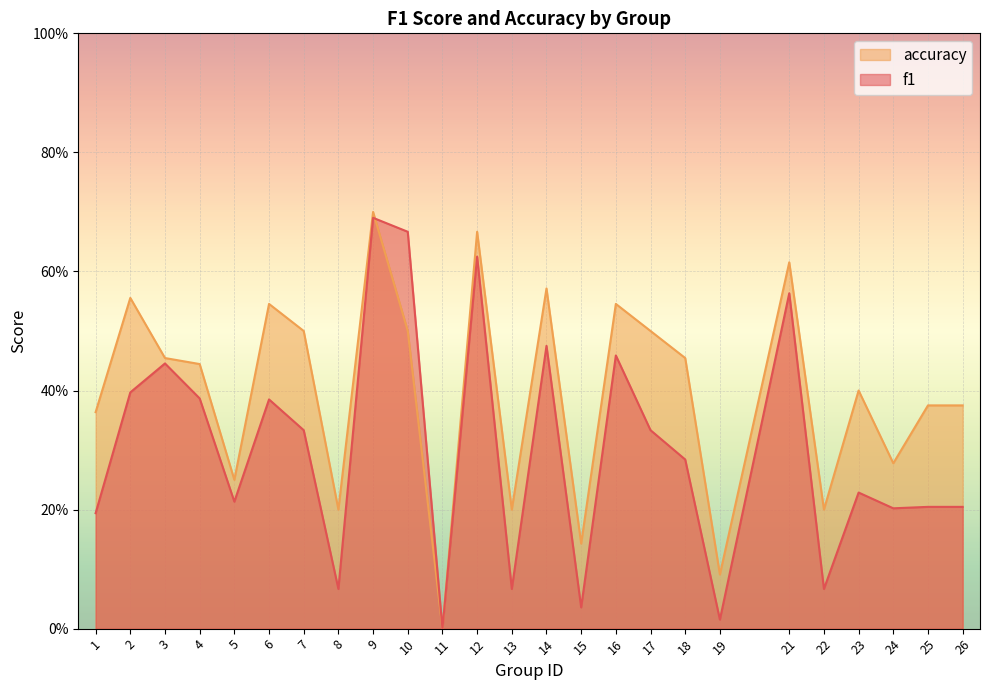

How many series are shown in this chart?

2